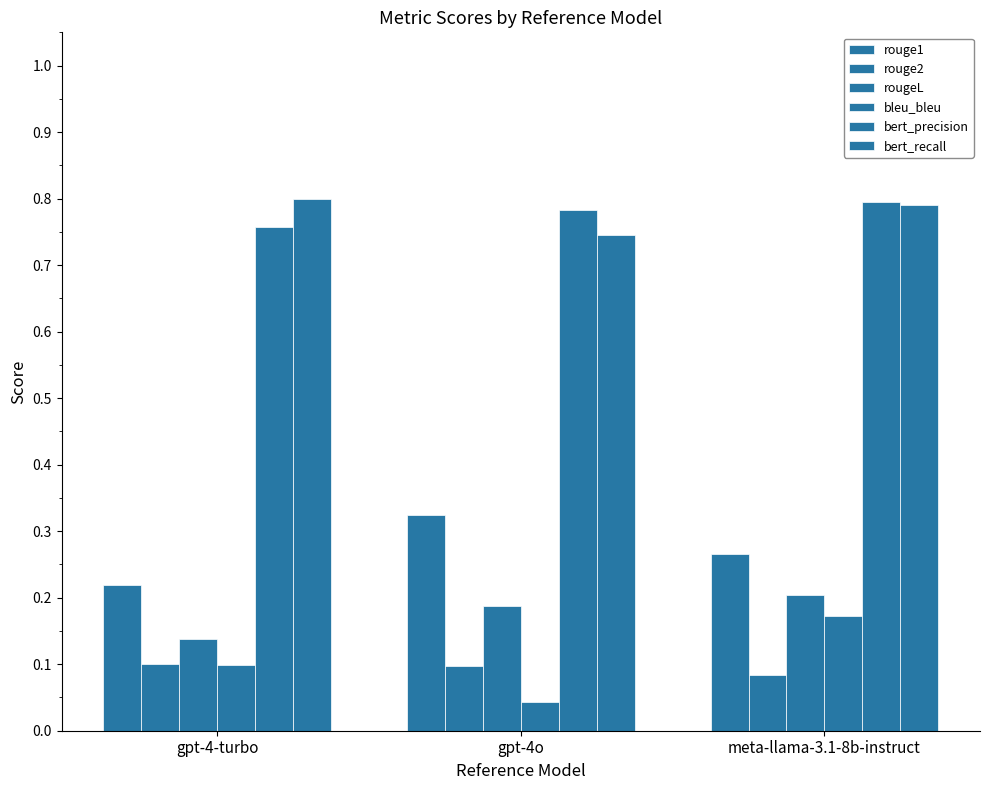

What is the sum of the rouge2 values at meta-llama-3.1-8b-instruct and gpt-4-turbo?

0.2